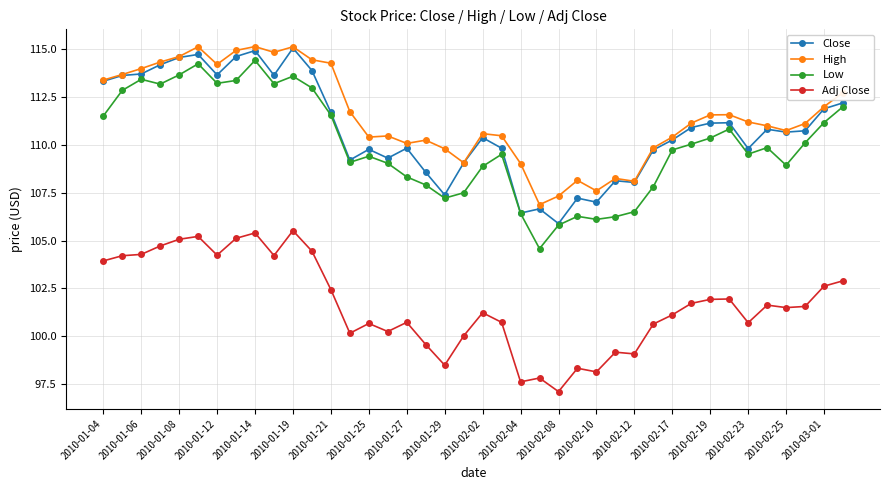

What is the value of the Close point at the 29th from the left?

108.0